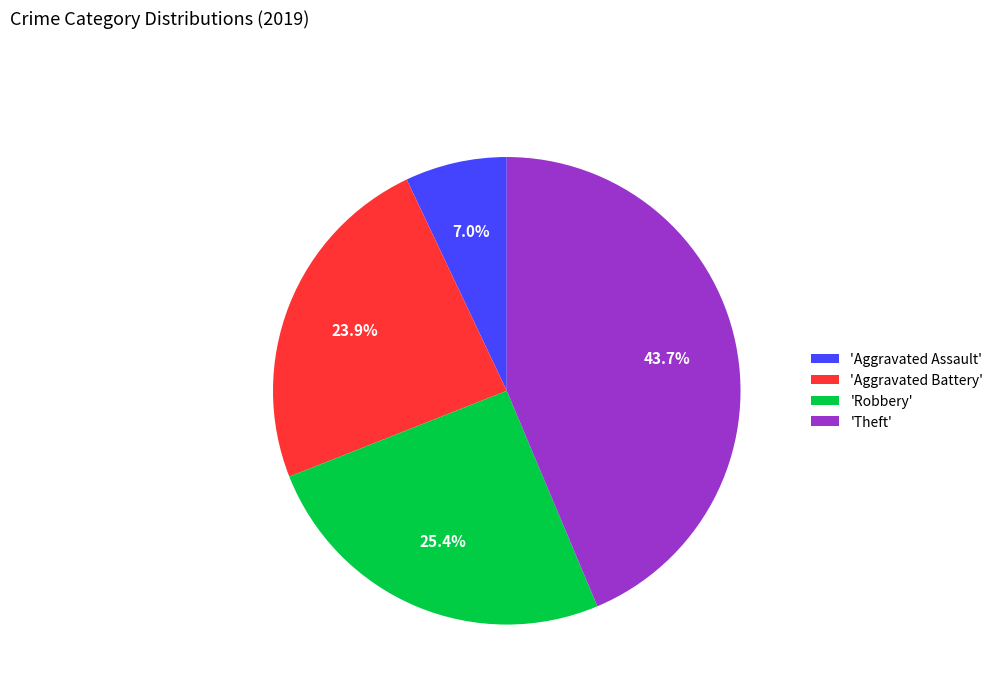

Does 'Robbery' account for over 50% of the chart?

No